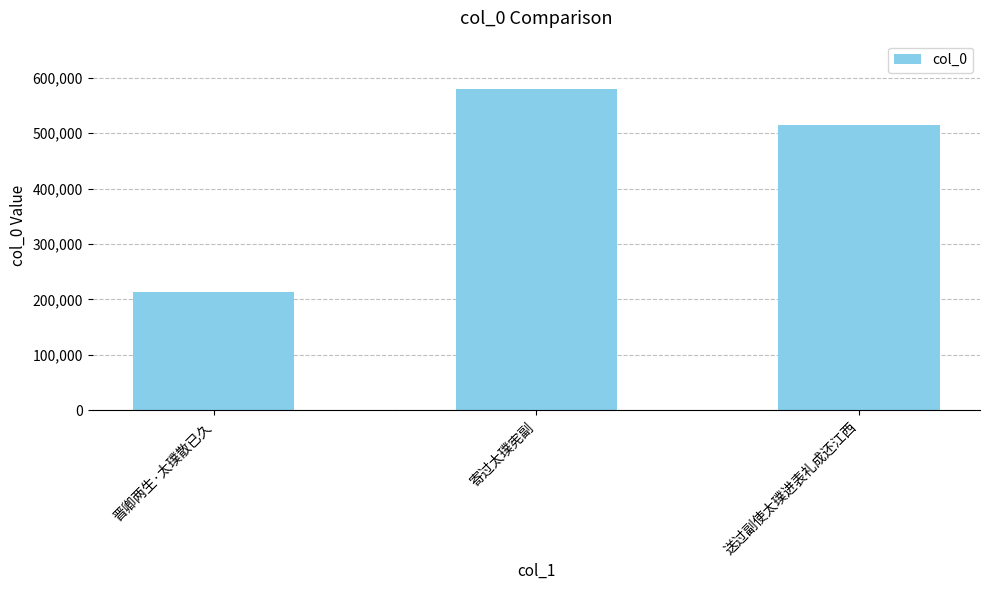

What is the change in value from 晋卿两生·太璞散已久 to 送过副使太璞进表礼成还江西?

+301079